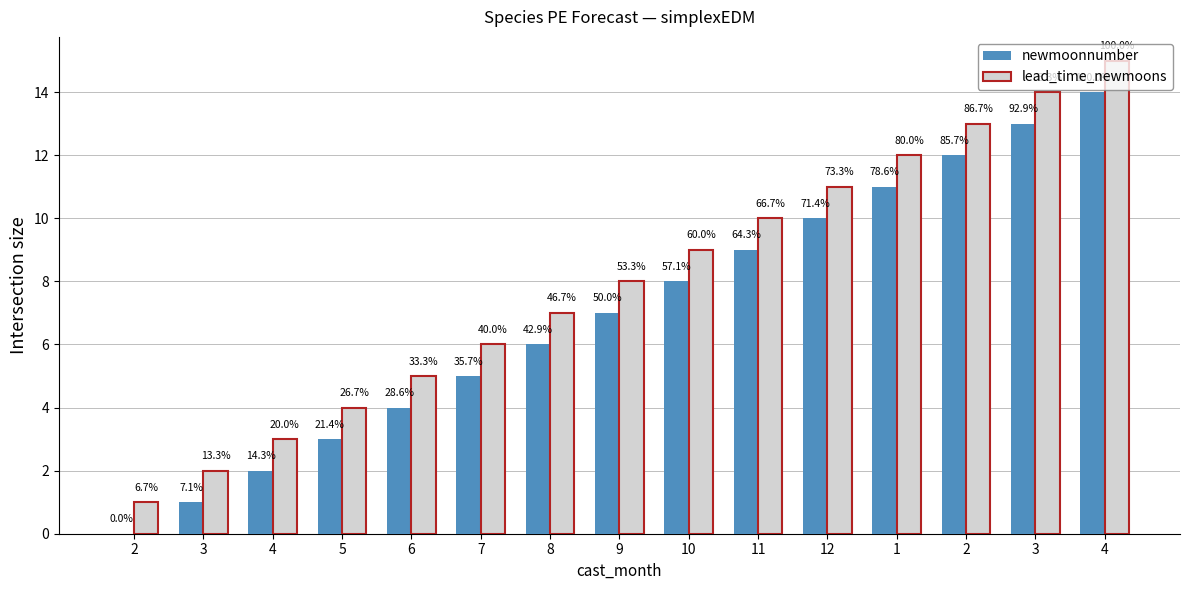

What is the difference between the highest and lowest values at 5?

1